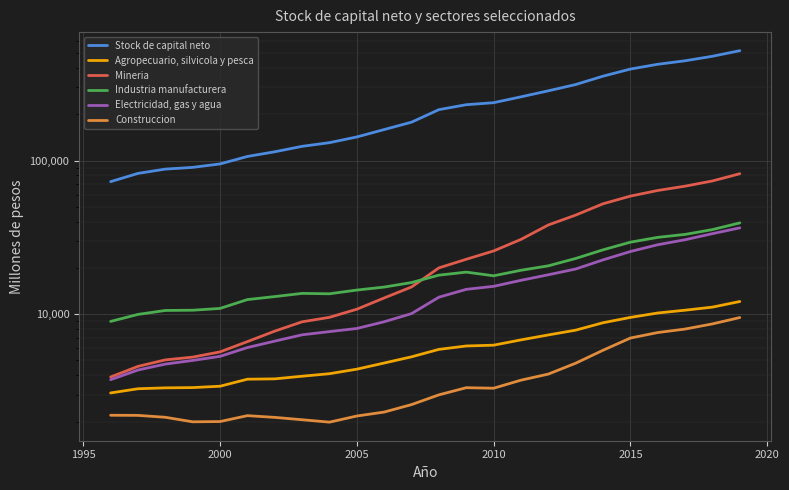

True or false: Stock de capital neto and Construccion intersect in this chart.

False